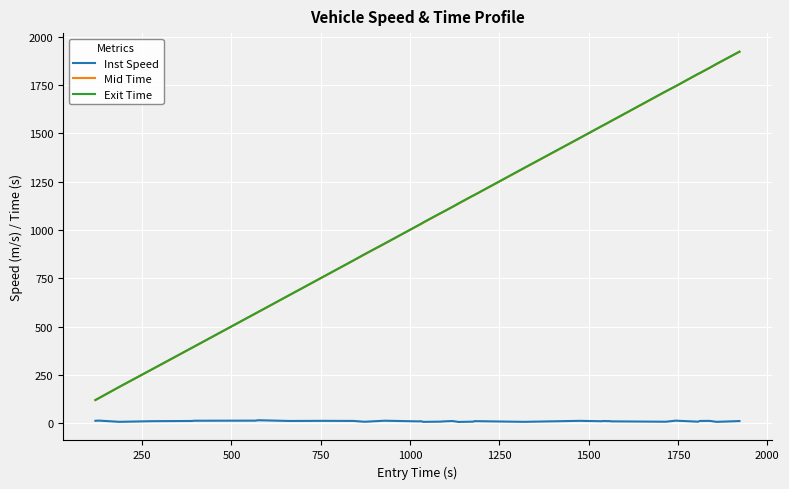

What is the lowest value of the Mid Time series?

119.4